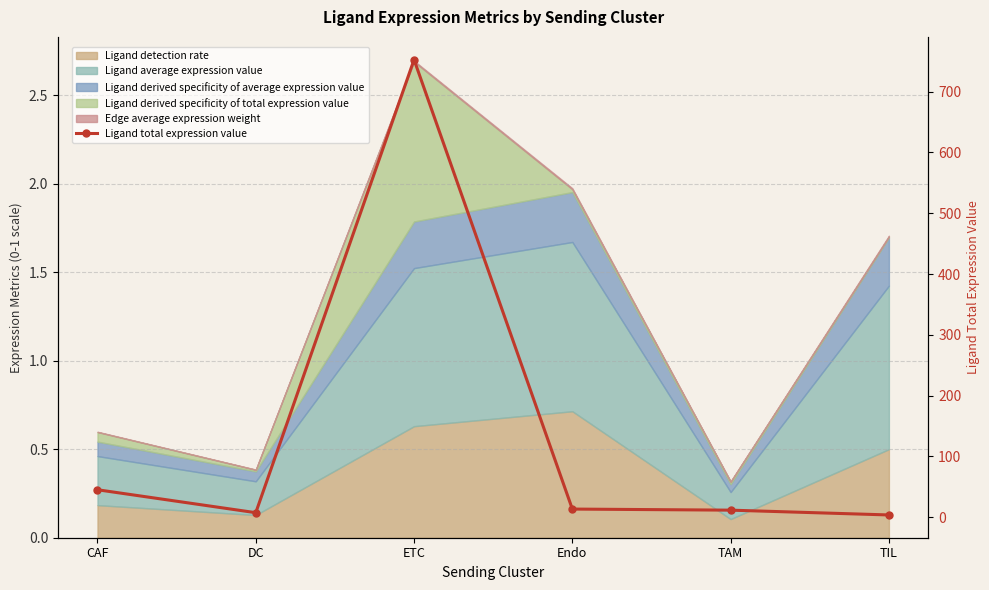

The value at DC is 7.4. True or false?

True